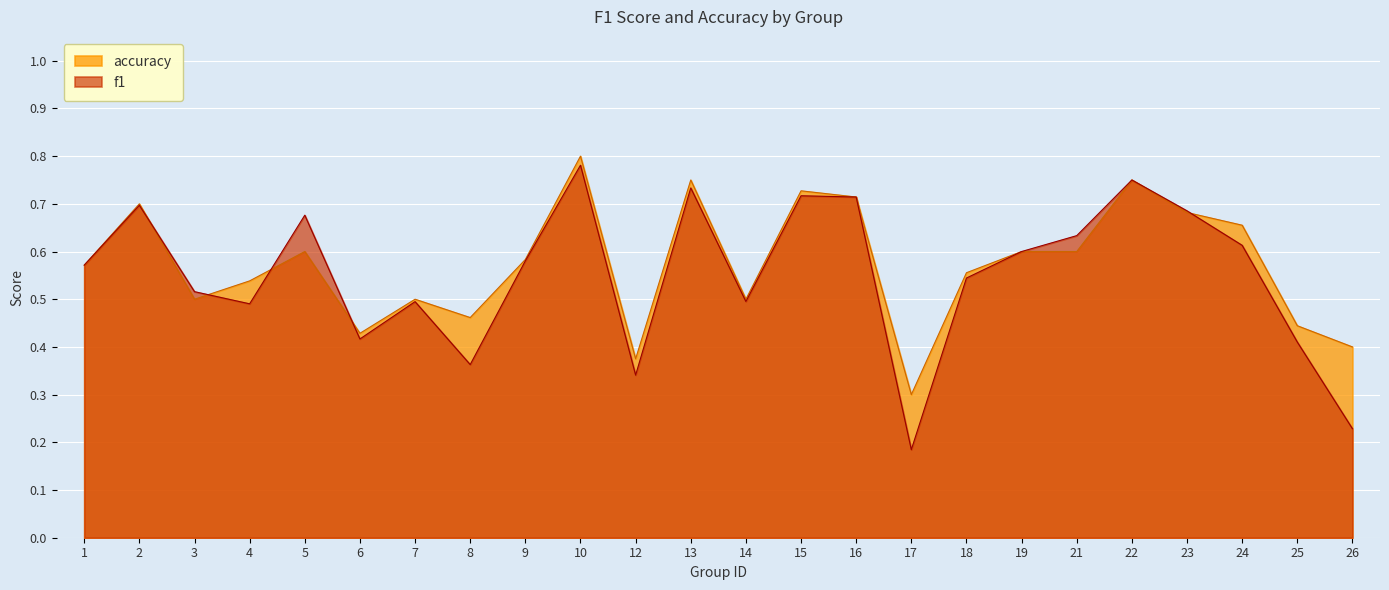

What is the highest value of the f1 series?

0.8